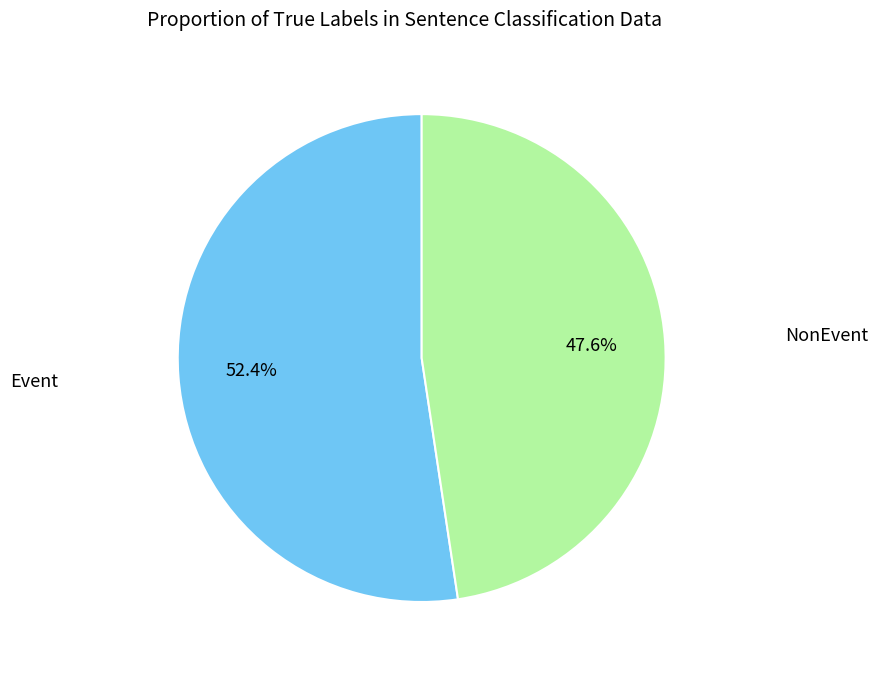

Is there any slice that represents more than half of the pie?

Yes